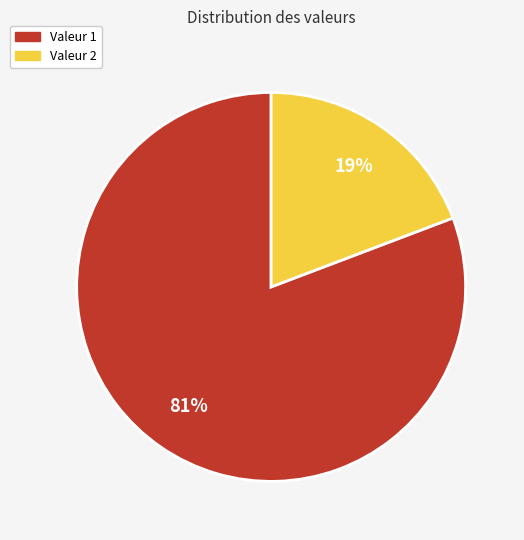

To the nearest percent, what is the difference between the largest and smallest slice percentages?

62%